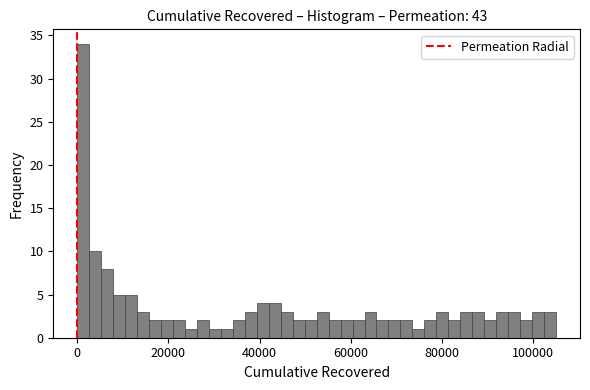

Read against the x-axis, roughly where is the centre of the tallest bar?

2000